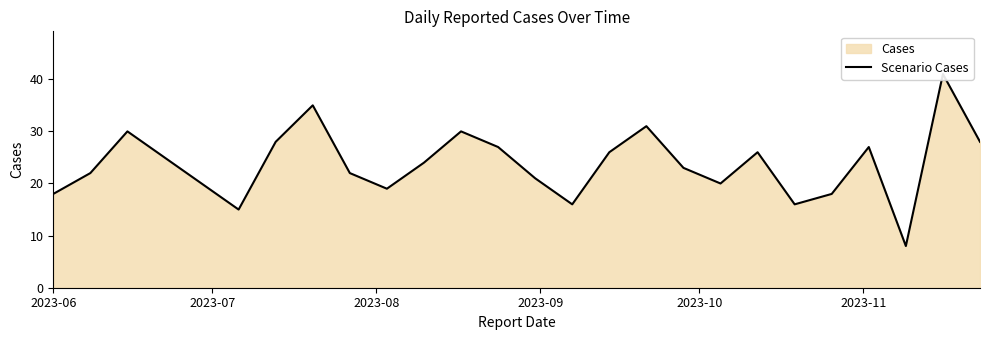

What is the average value?

24